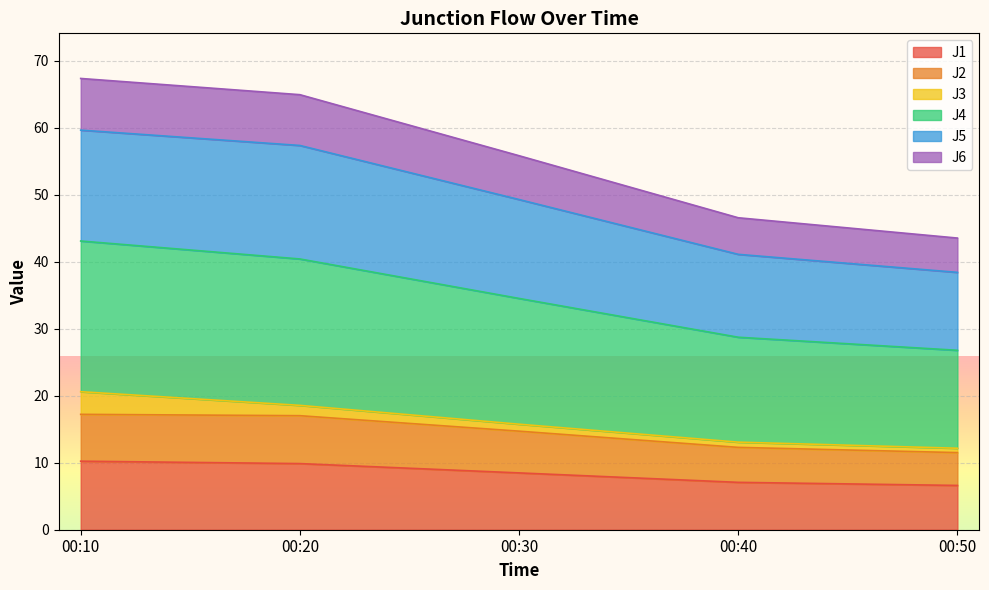

True or false: J2 and J5 intersect in this chart.

False